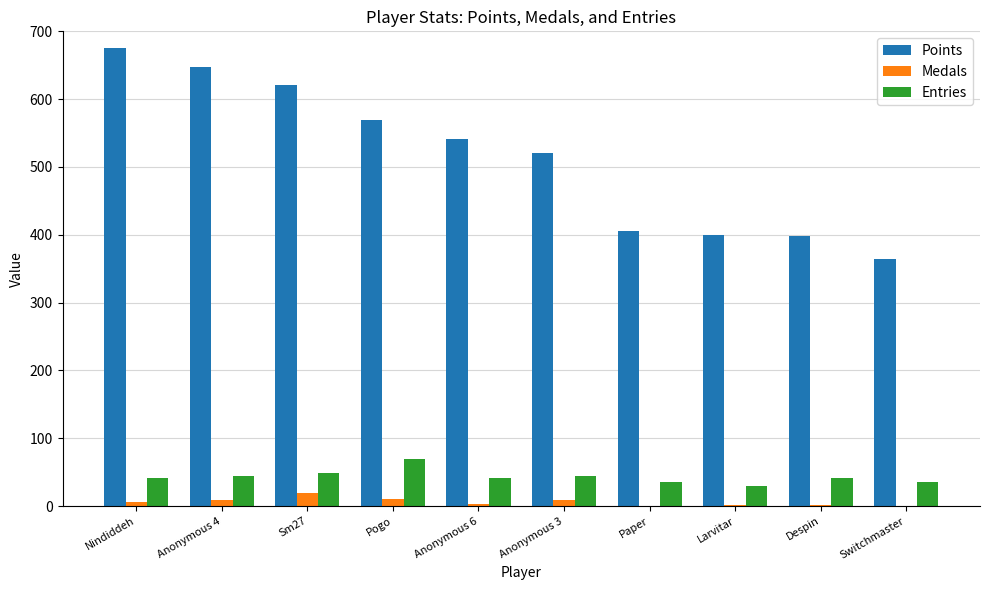

Between Pogo and Anonymous 3, which series saw the biggest shift?

Points